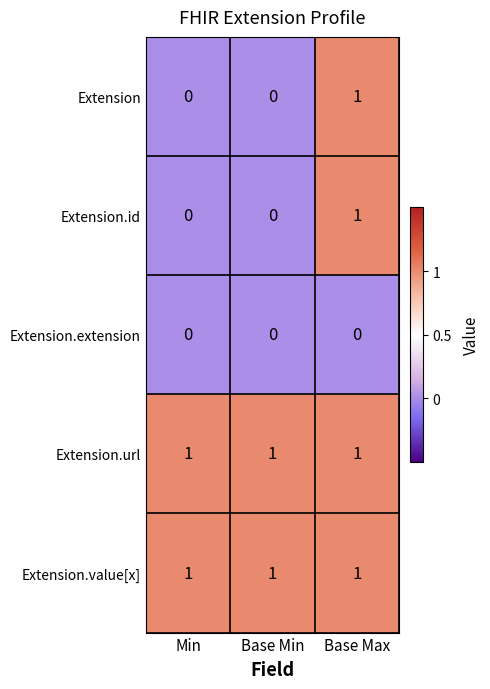

Is it true that Extension.id equals 1 at Base Max?

True